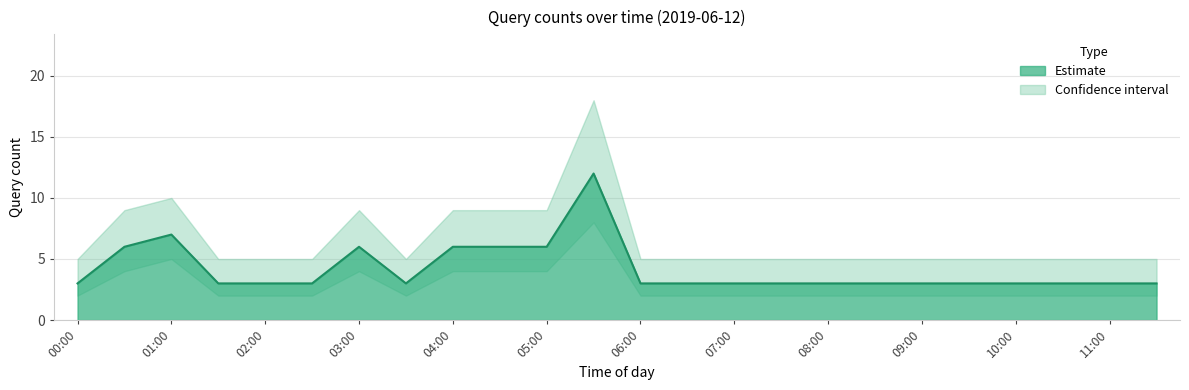

How many interior local peaks does the upper series have?

3